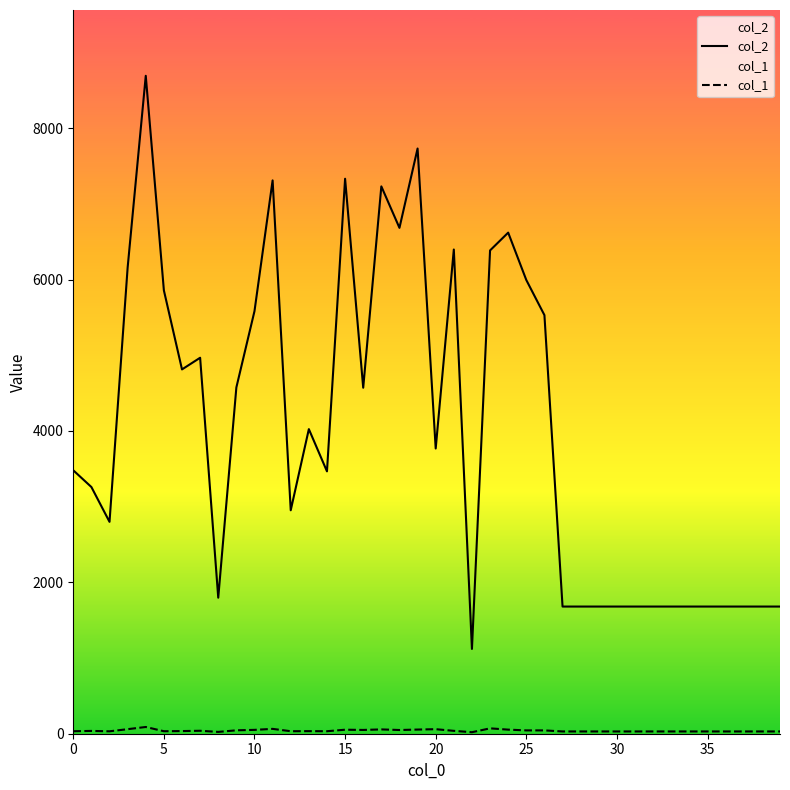

True or false: col_1 and col_2 cross at least once.

False